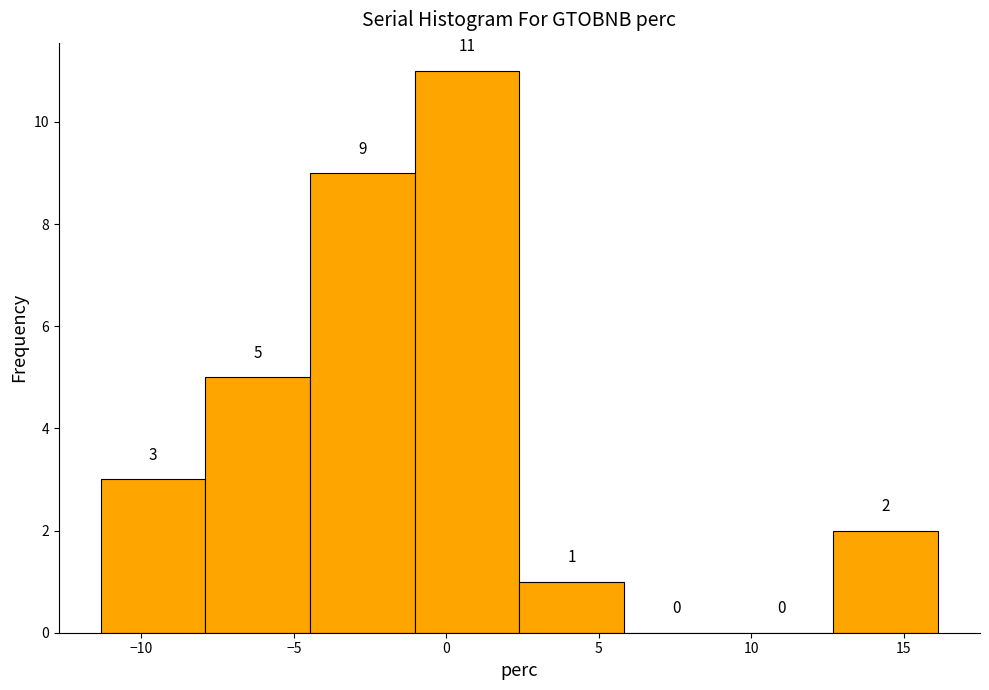

Reading left to right, list every bar in this chart as the range it spans on the x-axis followed by its height. The bar edges are not printed on the chart, so give them approximately, as read against the axis.

-11.5 to -8.0: 3
-8.0 to -4.5: 5
-4.5 to -1.0: 9
-1.0 to 2.5: 11
2.5 to 6.0: 1
6.0 to 9.5: 0
9.5 to 12.5: 0
12.5 to 16.0: 2